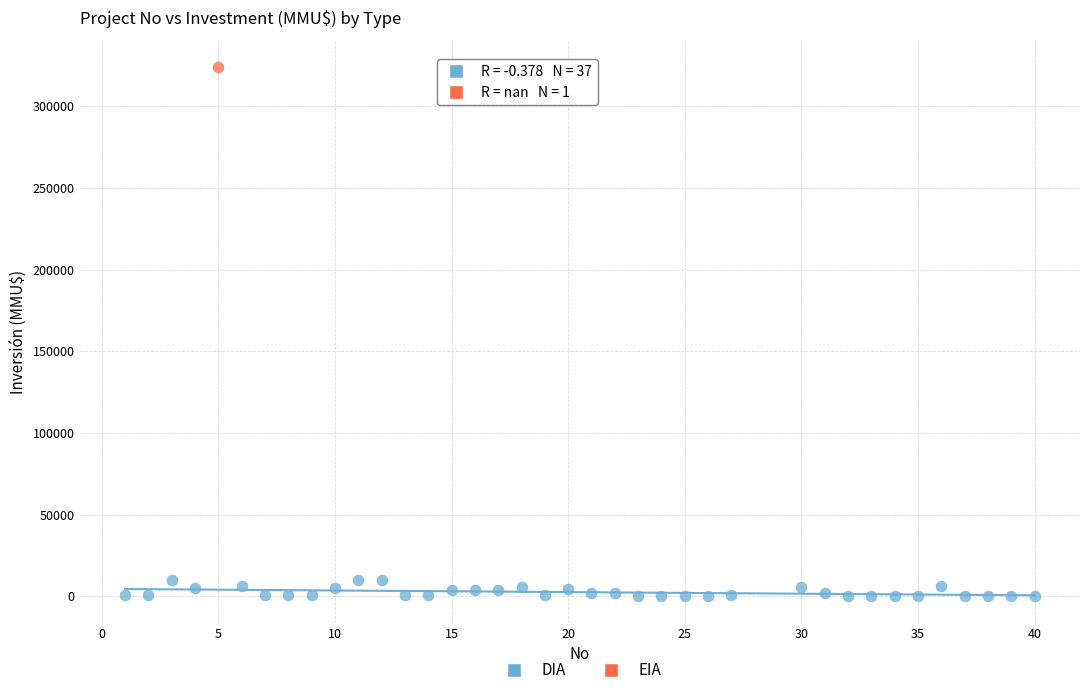

What are all the series names shown in the legend?

DIA, EIA